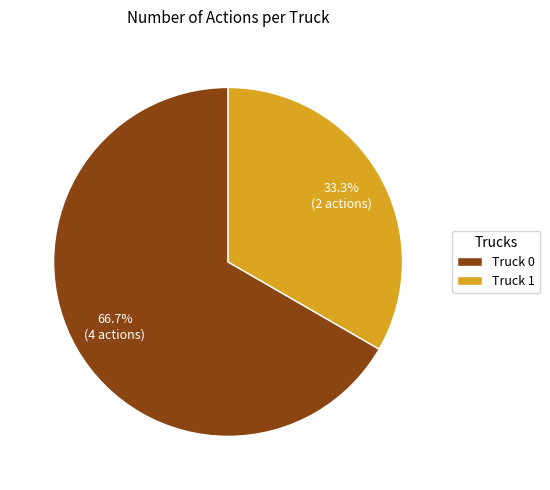

What is the ratio of the value at Truck 0 to the value at Truck 1?

2.0